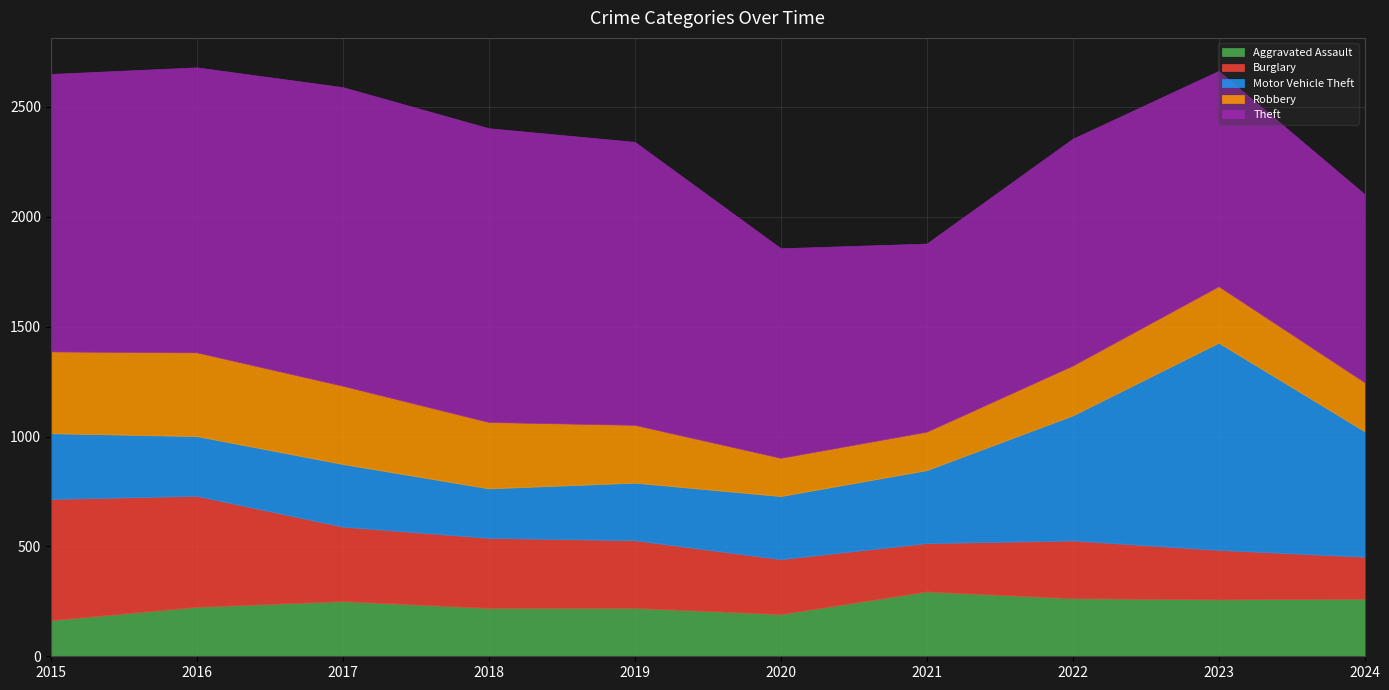

The Robbery series shows 223 at 2024. True or false?

True